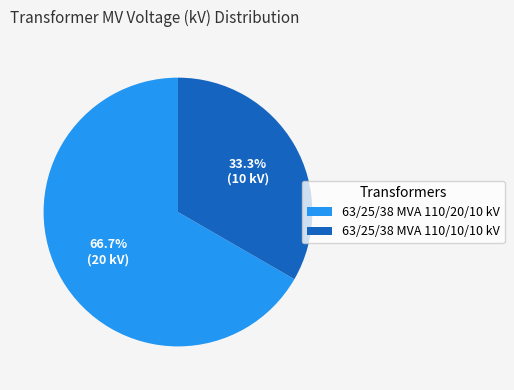

Count the number of slices in the pie.

2